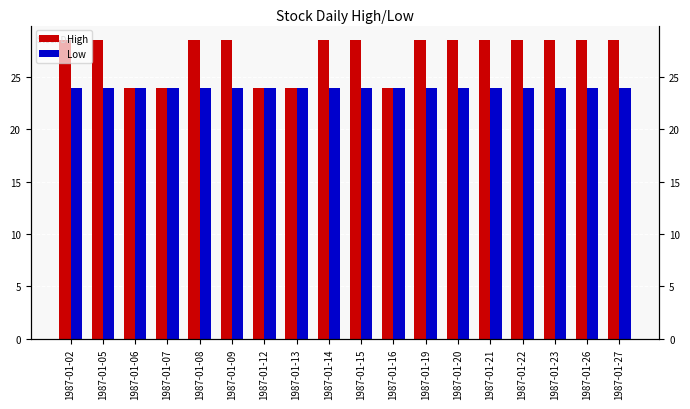

What value does the Low series have at 1987-01-13?

24.0